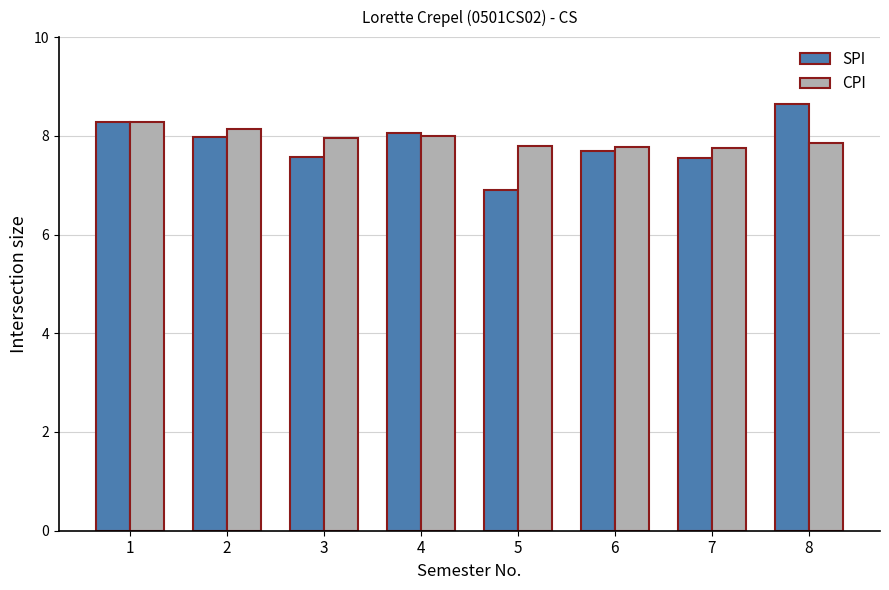

What is the maximum value for SPI?

8.7